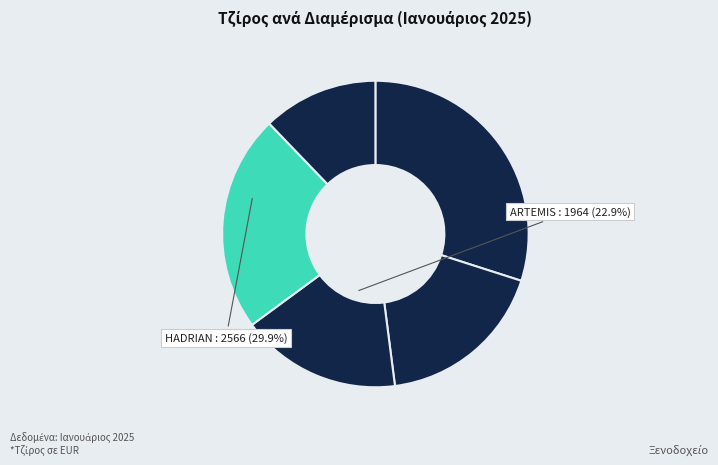

Does any single category account for the majority?

No